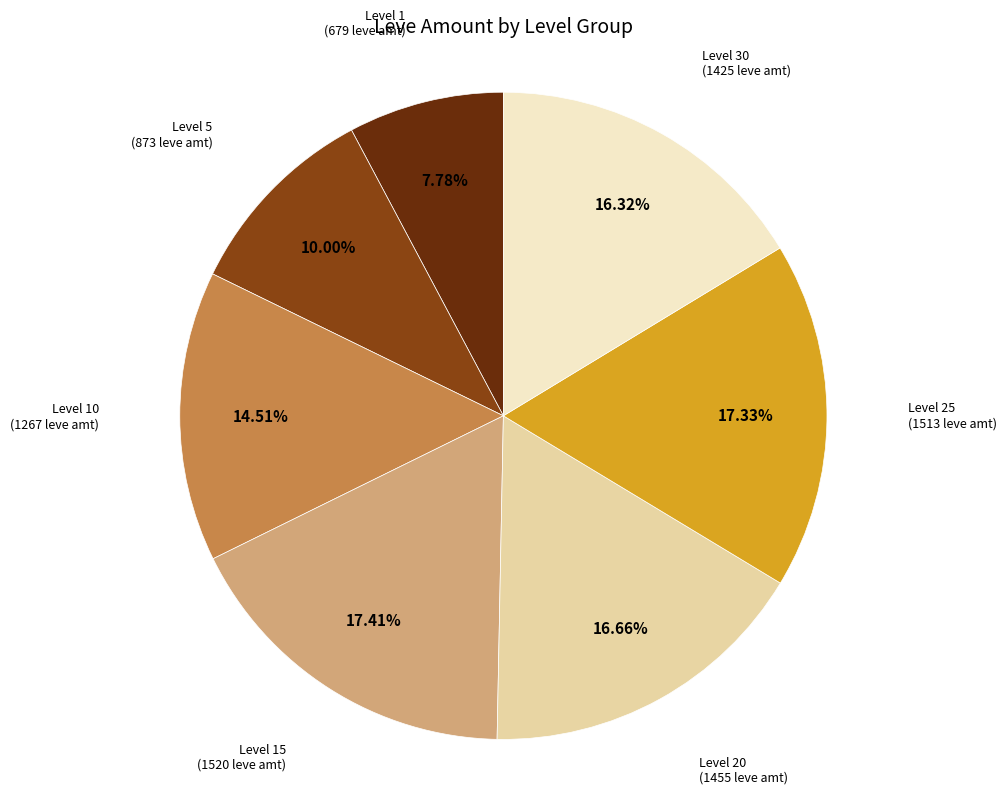

Is there any slice that represents more than half of the pie?

No